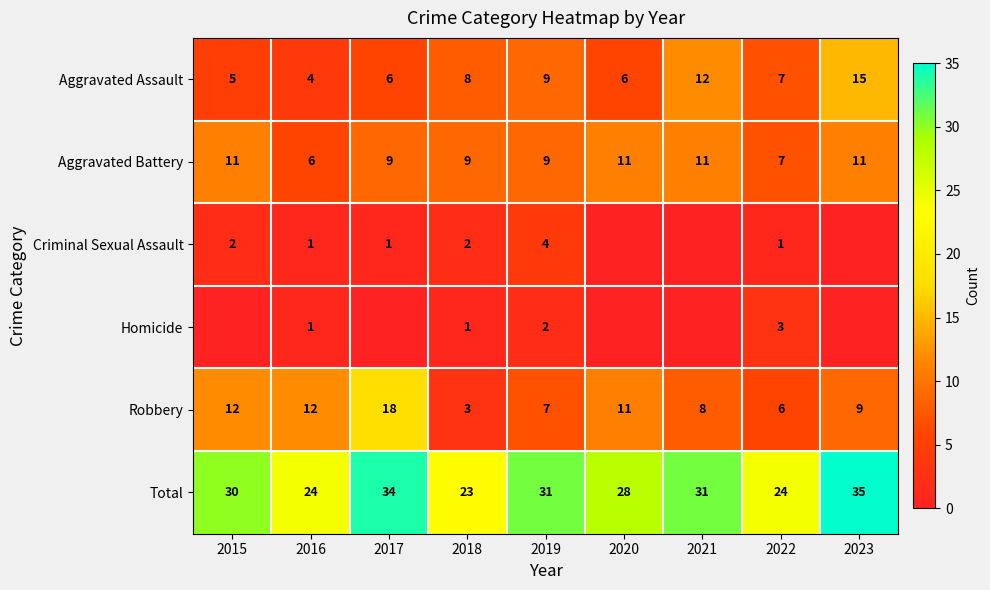

At how many categories does at least one series exceed 33?

2